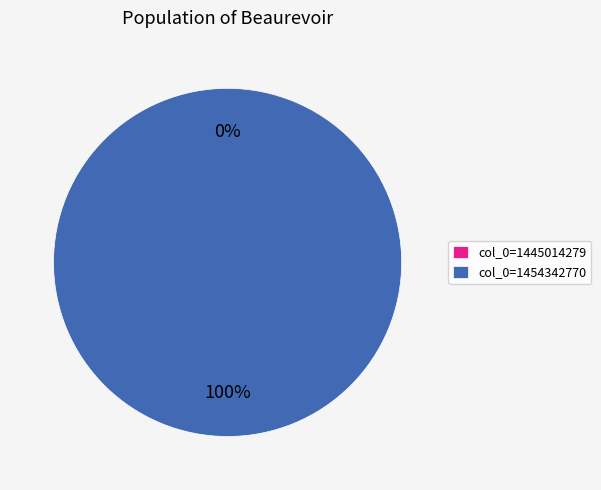

True or false: 1445014279 accounts for 1% of the total.

False